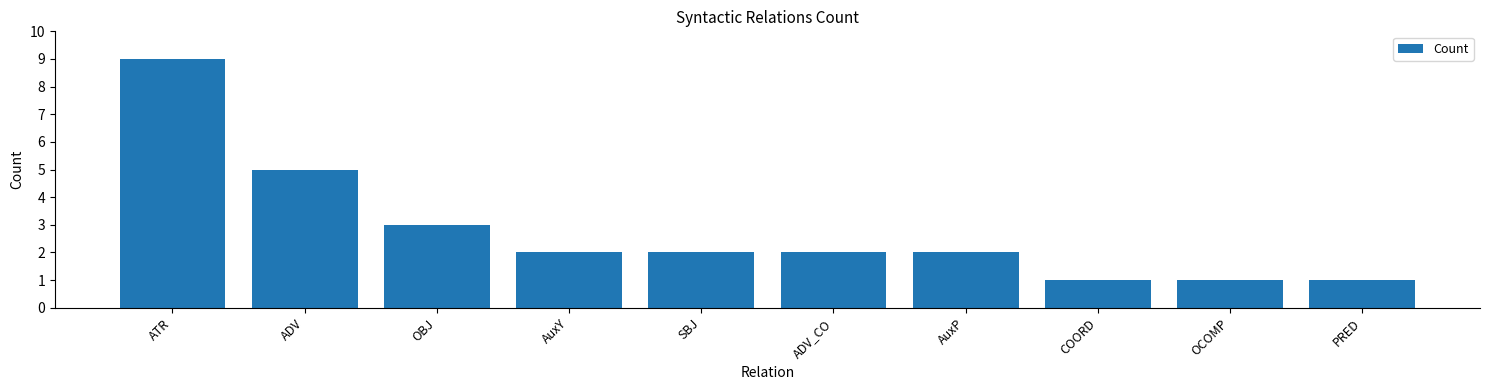

What is the minimum value shown in the chart?

1